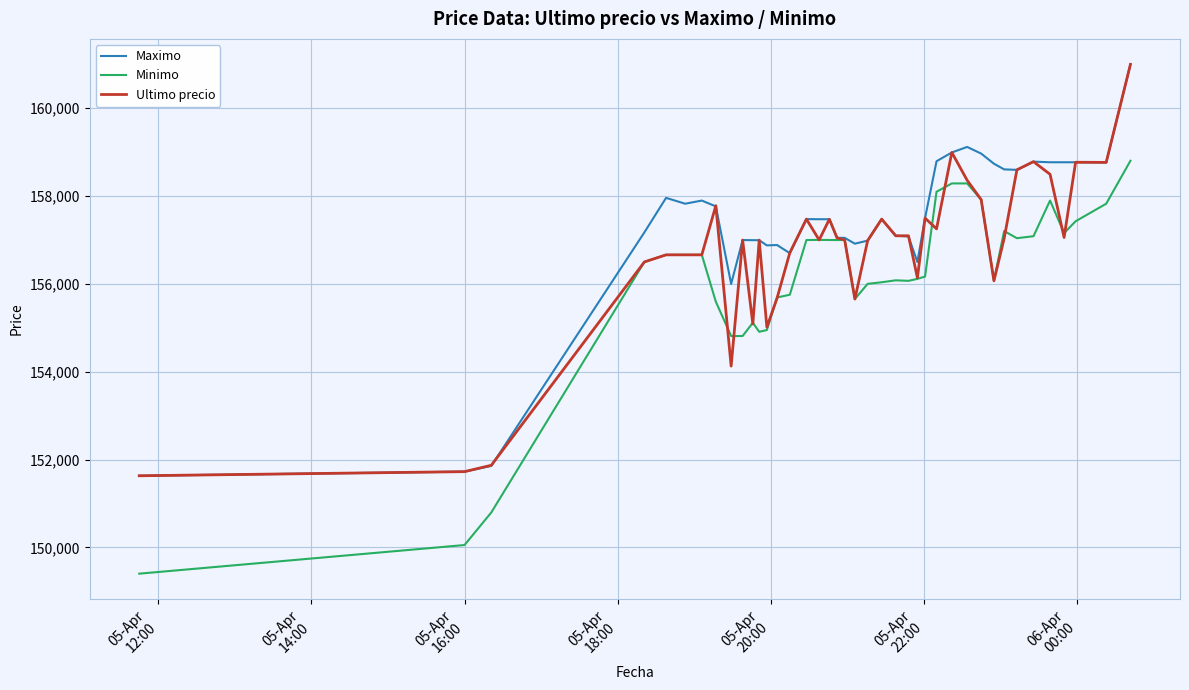

True or false: Ultimo precio has more than 2 interior local peaks.

True